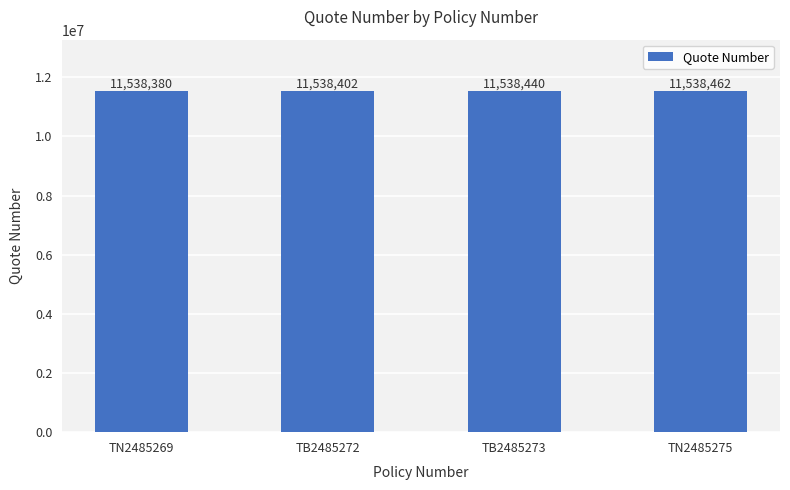

What is the label of the 2nd bar from the right?

TB2485273